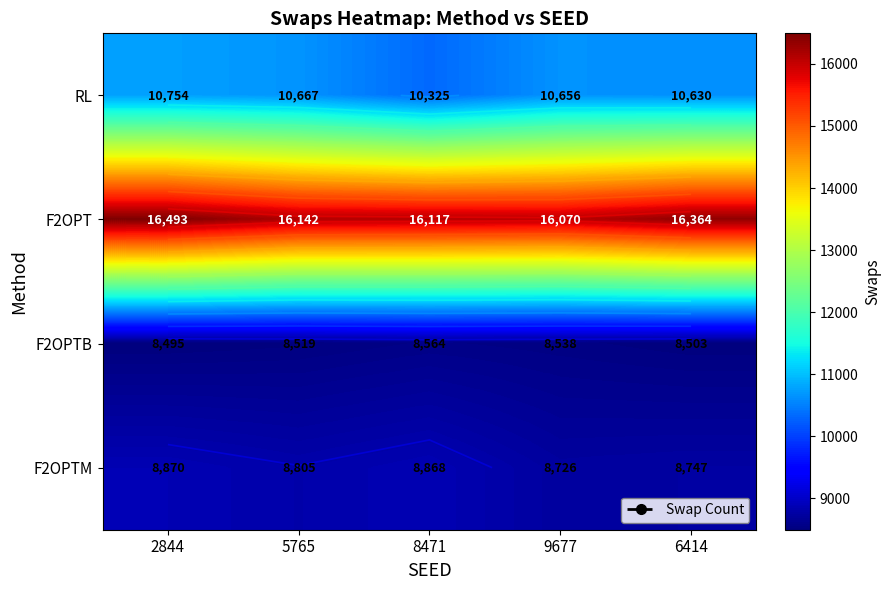

Is the value of F2OPTM at 2844 greater than the value of F2OPT at 9677?

No